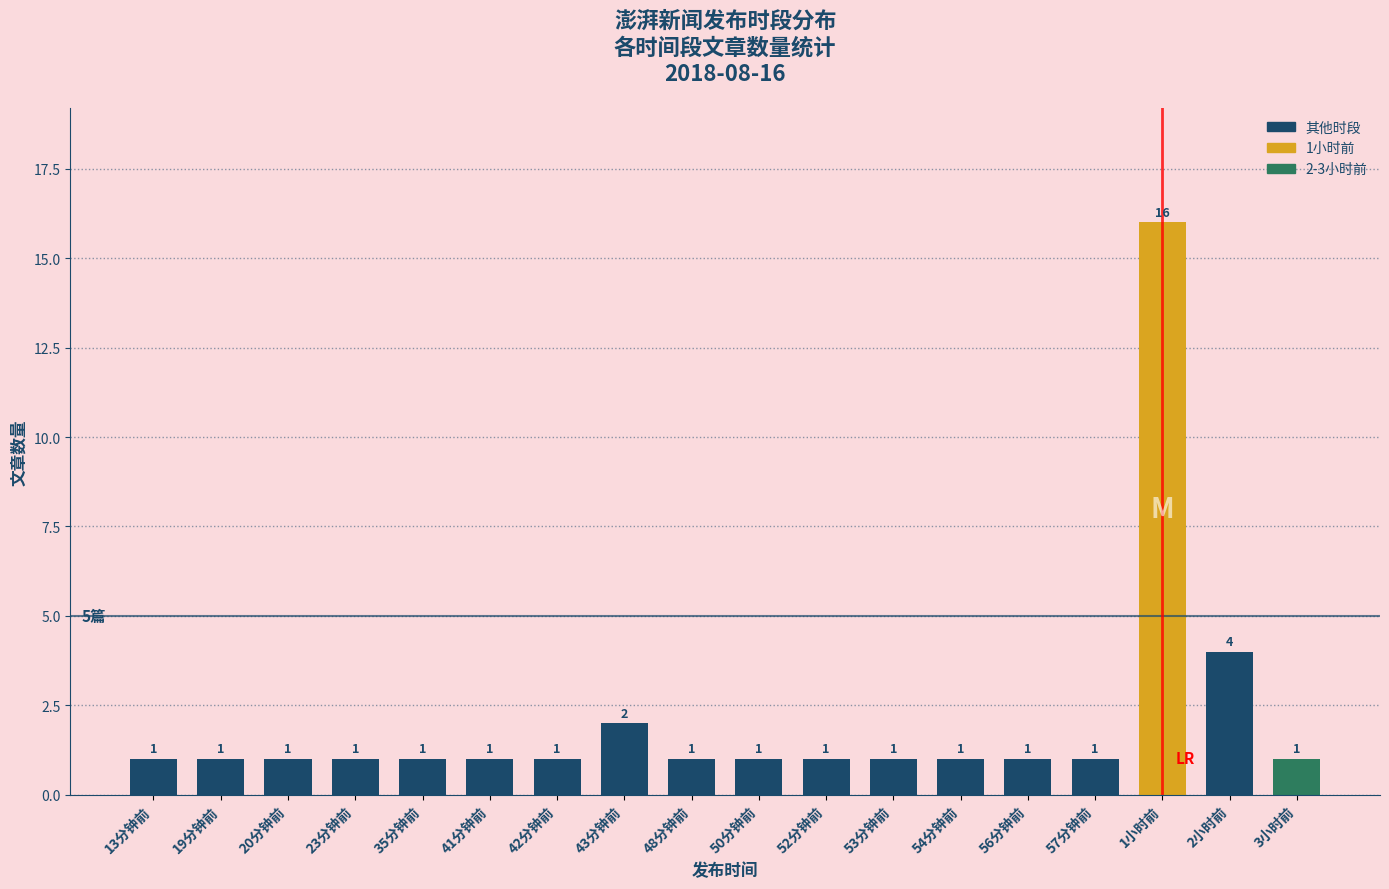

What is the ratio of the value at 41分钟前 to the value at 43分钟前?

0.5